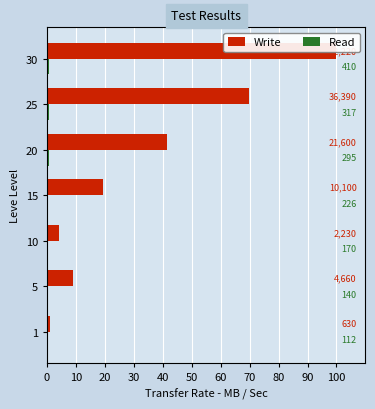

What is the sum of all Read values?

3.2